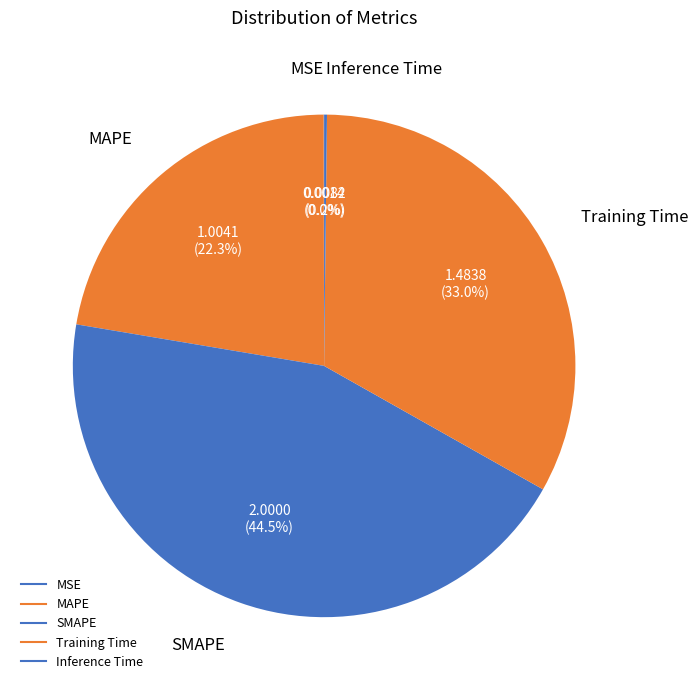

Does Training Time represent more than half of the total?

No